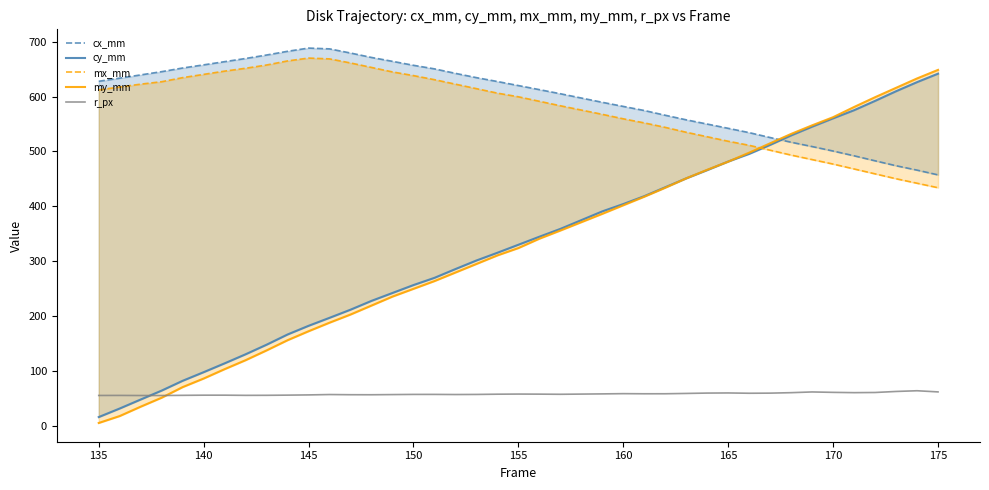

How many lines are shown in the chart?

5